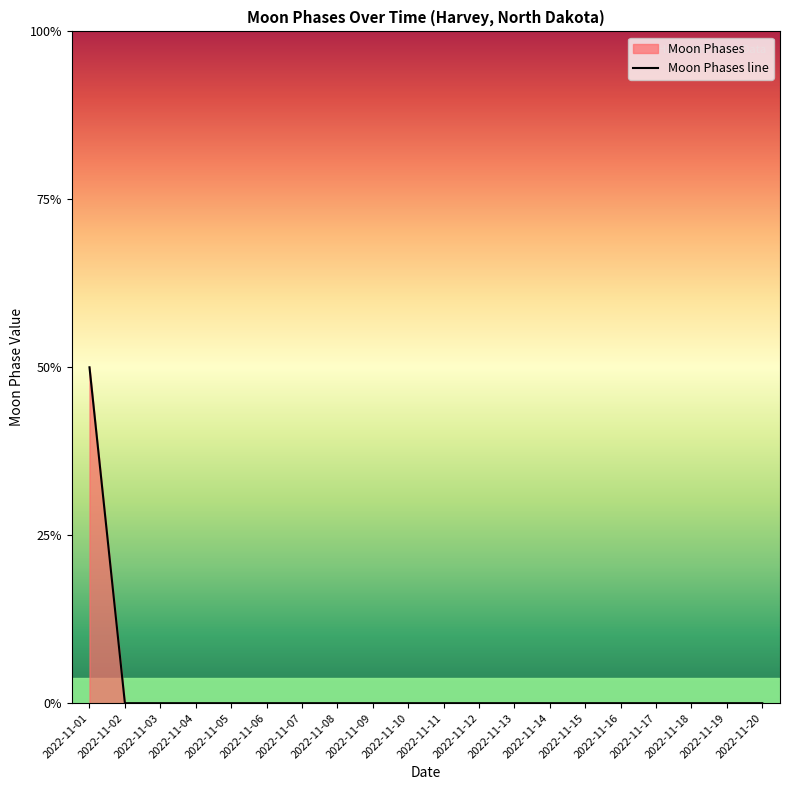

List the labels in order of value, largest first.

2022-11-01, 2022-11-02, 2022-11-03, 2022-11-04, 2022-11-05, 2022-11-06, 2022-11-07, 2022-11-08, 2022-11-09, 2022-11-10, 2022-11-11, 2022-11-12, 2022-11-13, 2022-11-14, 2022-11-15, 2022-11-16, 2022-11-17, 2022-11-18, 2022-11-19, 2022-11-20